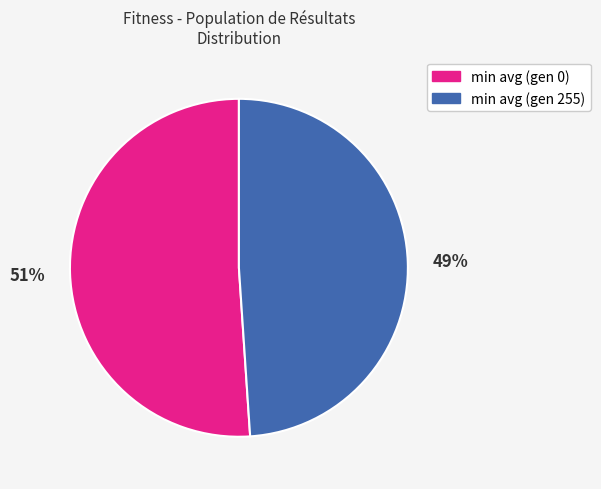

To the nearest percent, what percentage of the pie is min avg (gen 255)?

49%